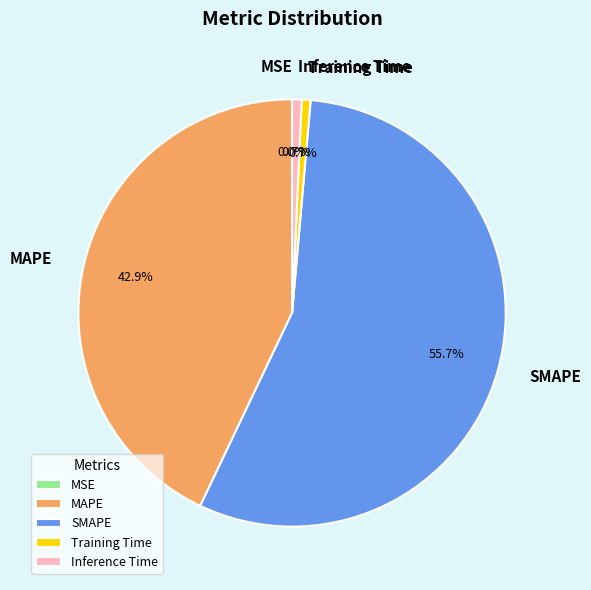

Between Training Time and MAPE, which is larger?

MAPE